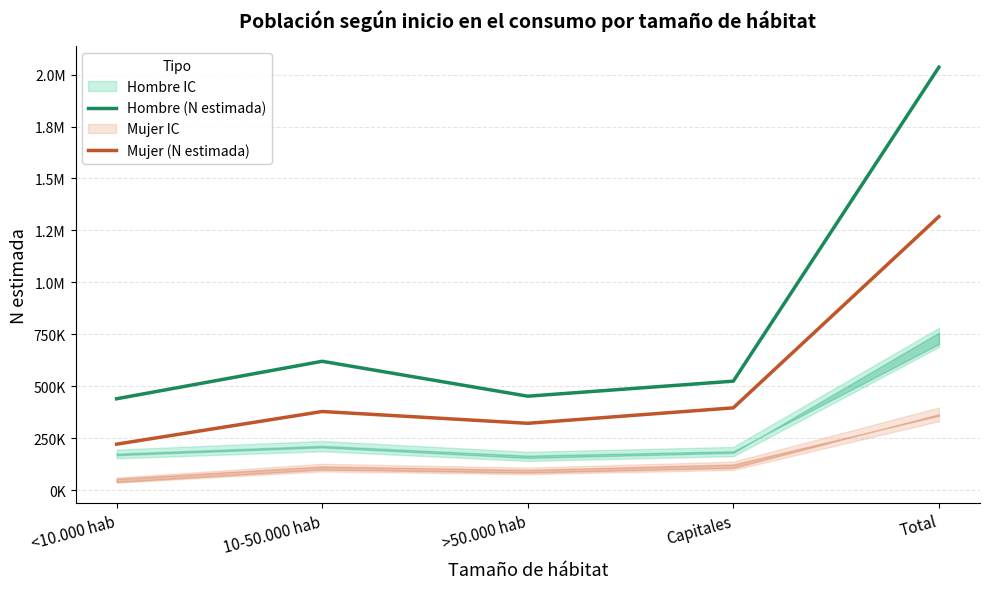

Which series has the largest total across all categories?

Hombre (N estimada)